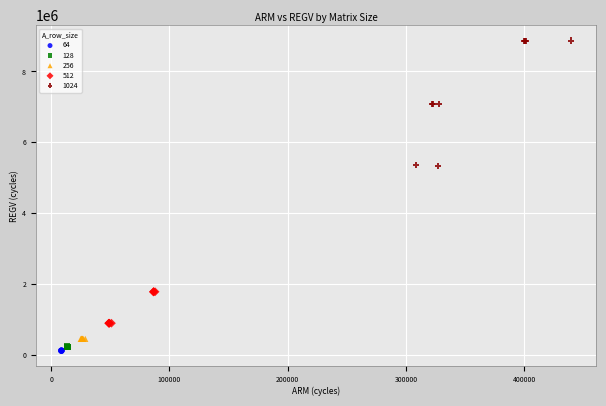

Which series has the widest spread of Y values?

1024